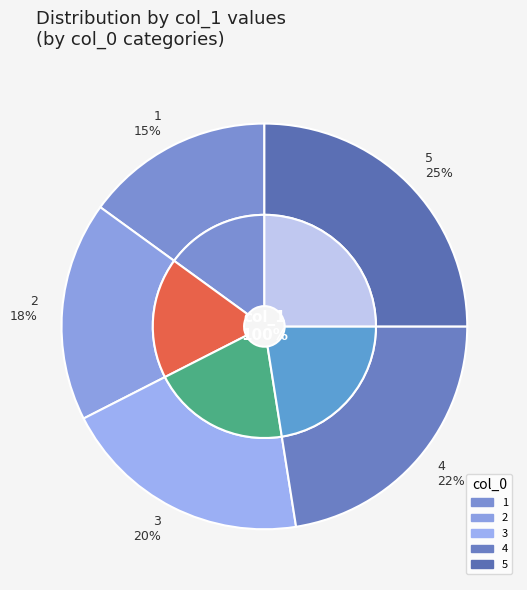

To the nearest percent, what percentage of the pie is 5?

25%